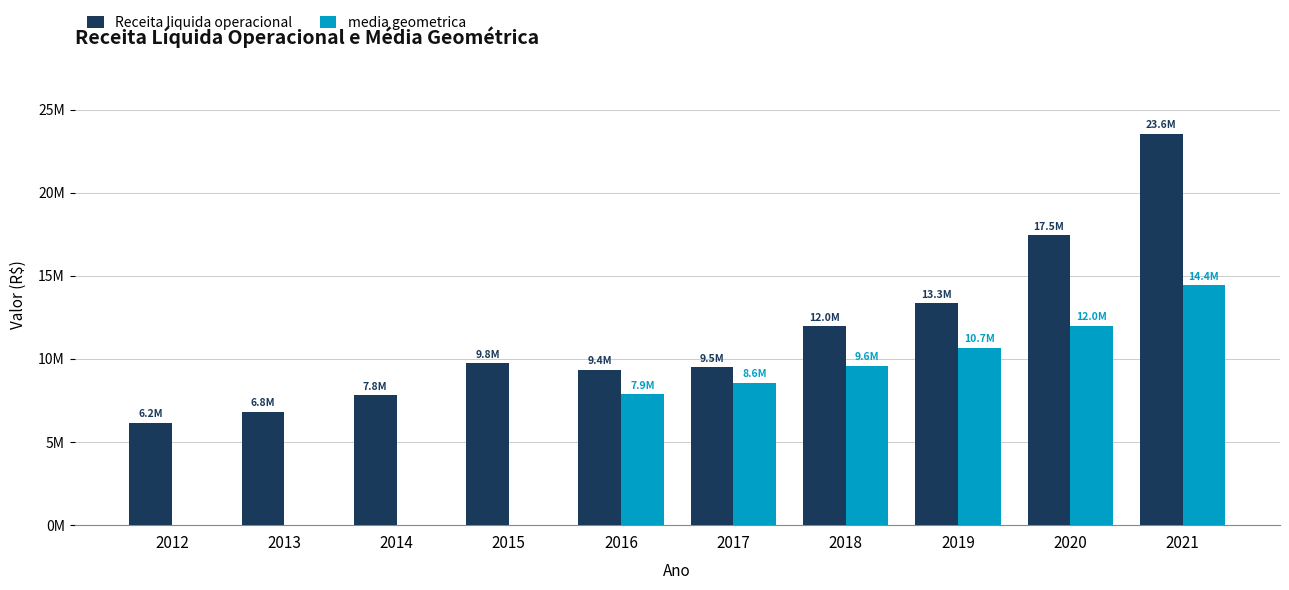

Is it true that media geometrica equals 10712770.7 at 2016?

False